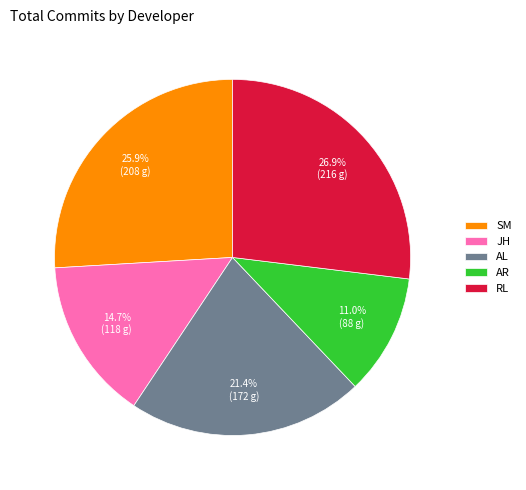

To the nearest percent, what percentage of the pie is AR?

11%